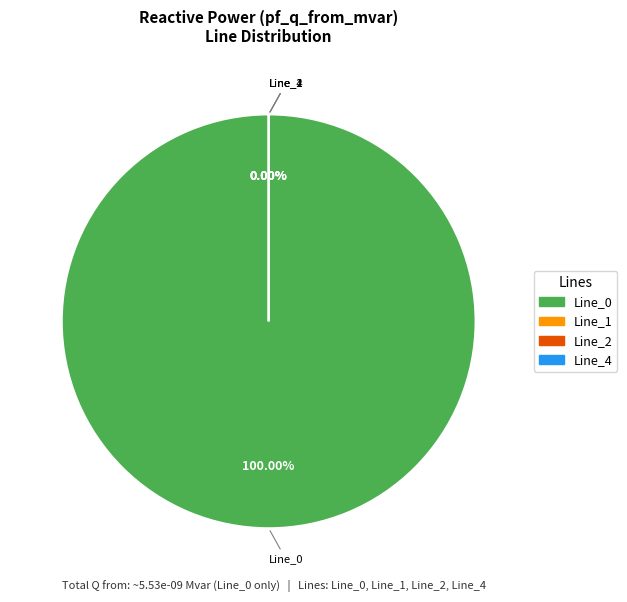

Combined, do Line_4 and Line_2 account for over 50%?

No